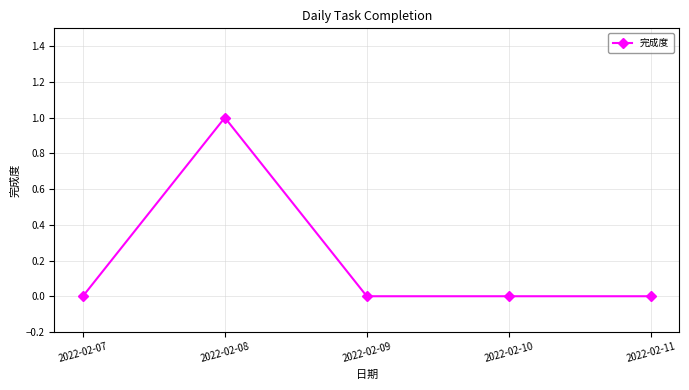

Which label corresponds to the largest value in the chart?

2022-02-08